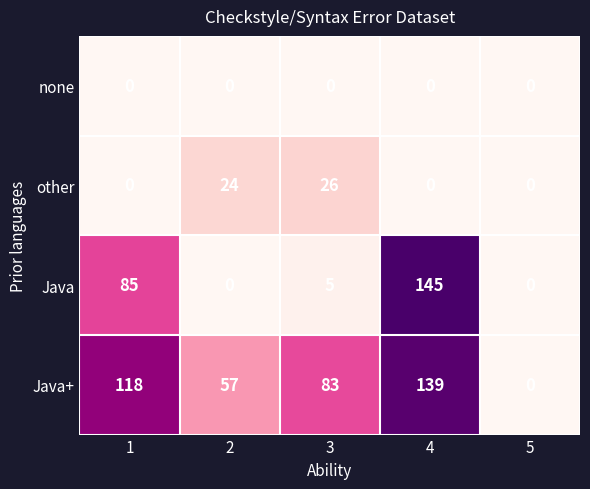

Count the number of categories in the chart.

5